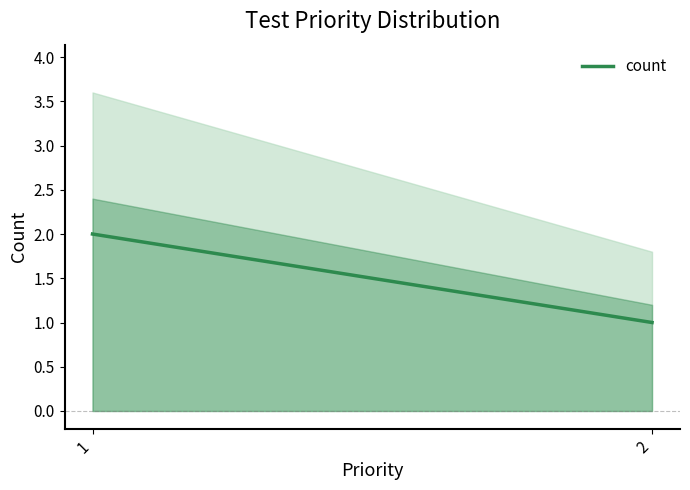

Reading left to right, transcribe all the data shown in this chart.

1=2	2=1